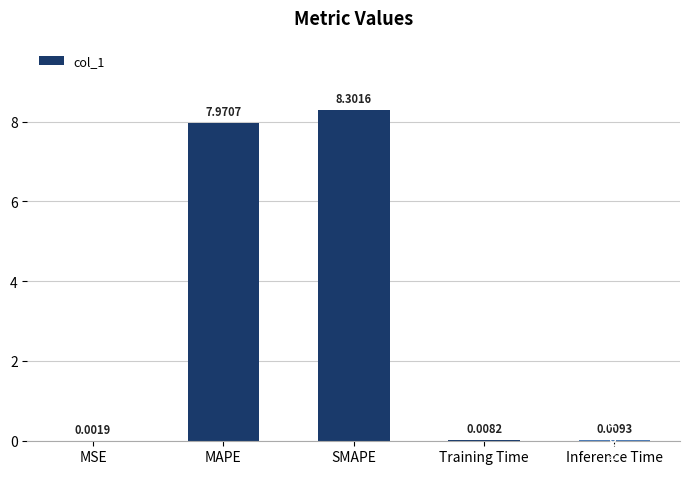

What is the average value?

3.3